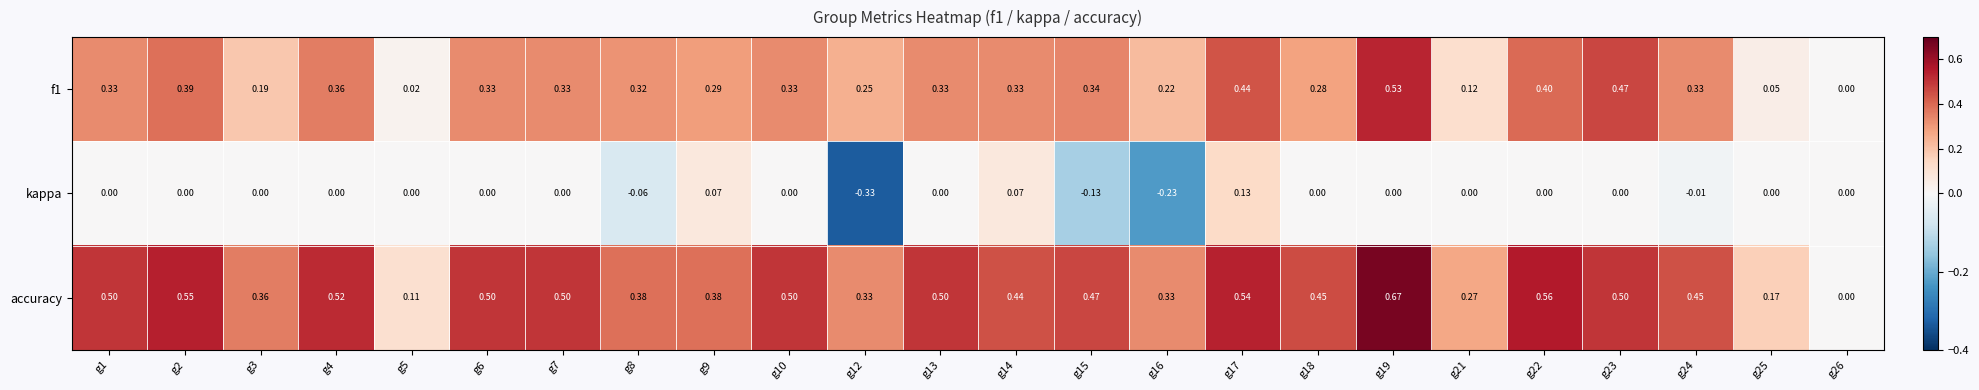

Which series has the largest range (max minus min)?

accuracy